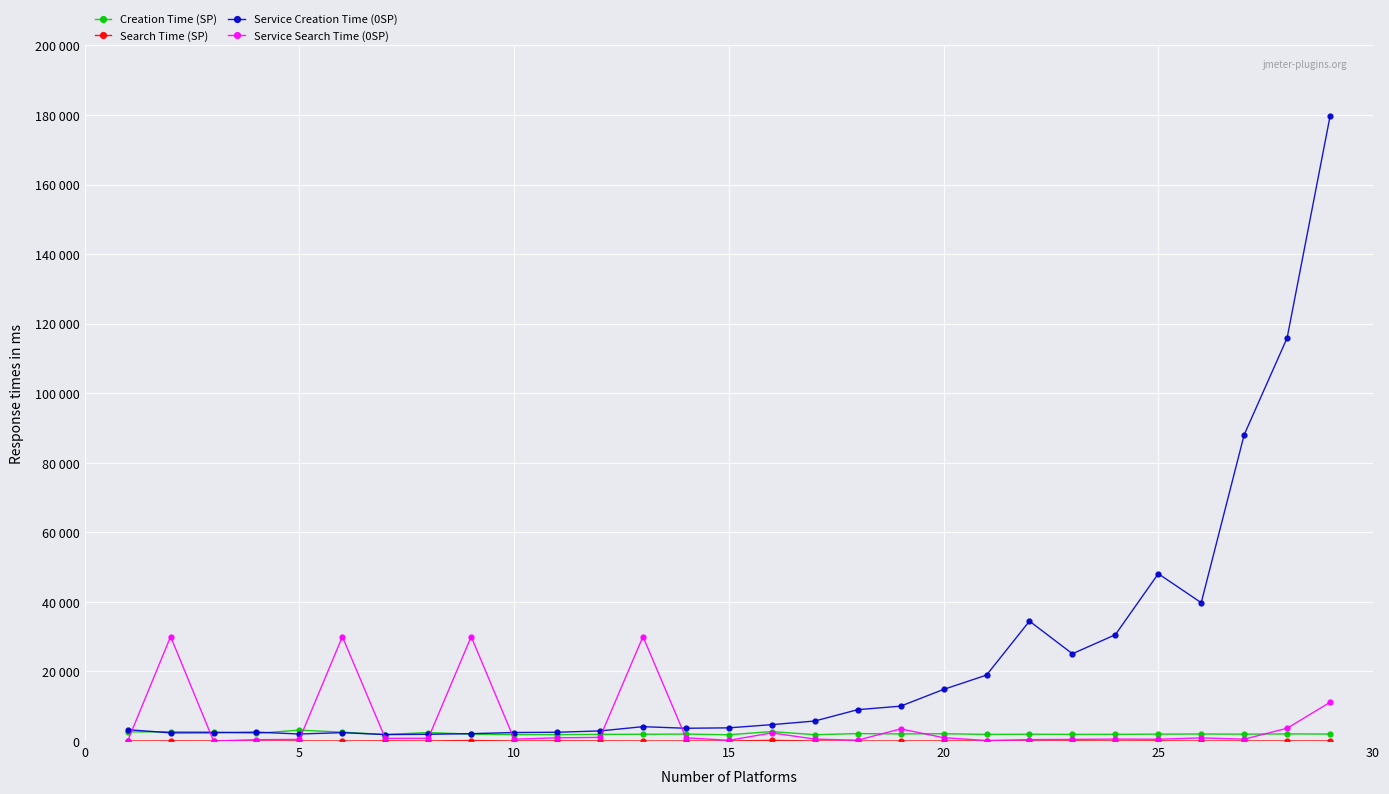

How many interior local valleys does the Search Time (SP) series have?

10